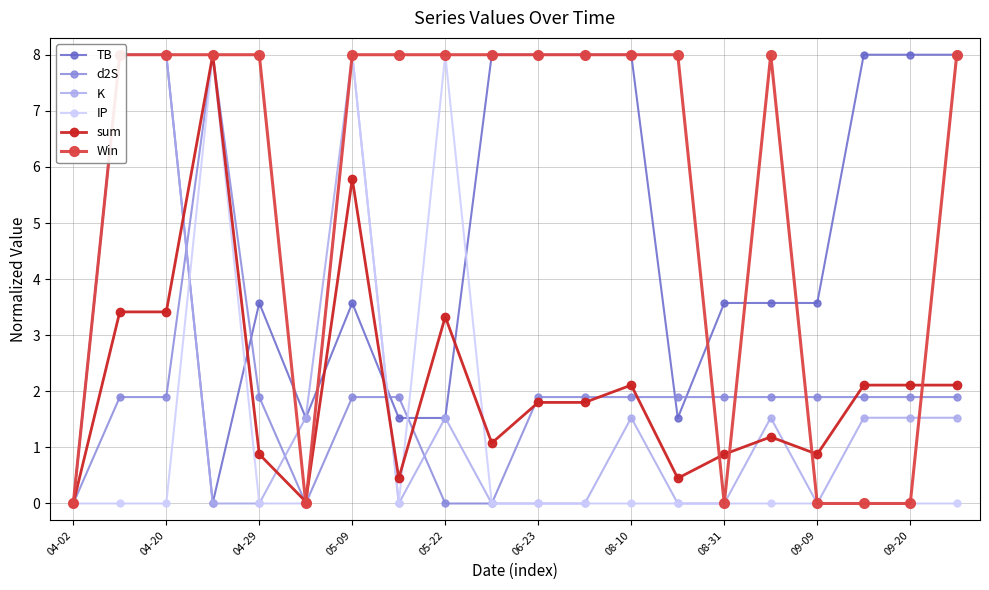

List the series in order of their peak value, highest first.

TB, d2S, K, IP, sum, Win